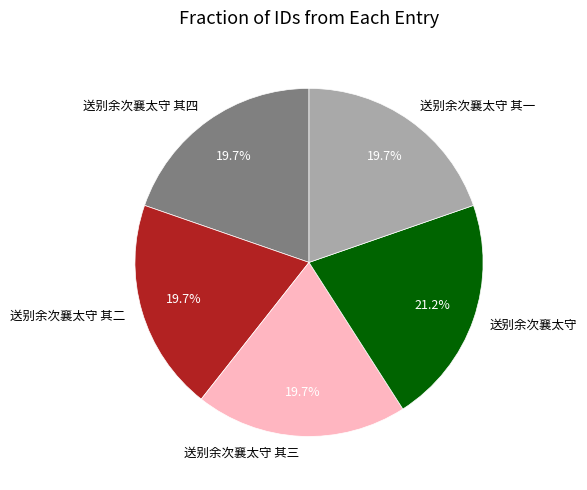

Is there any slice that represents more than half of the pie?

No